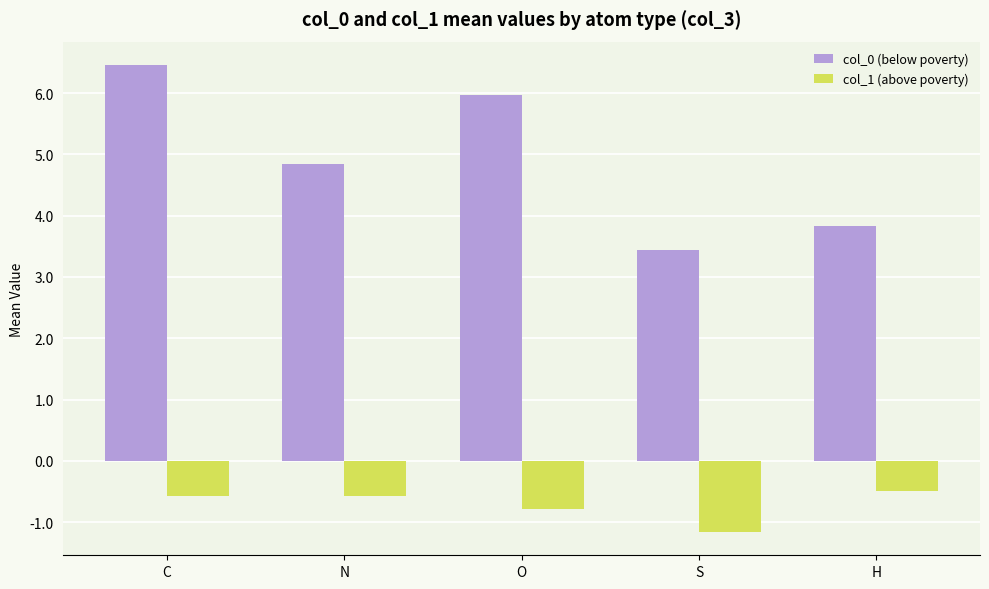

Rank the series by their average value, from highest to lowest.

col_0 (below poverty), col_1 (above poverty)